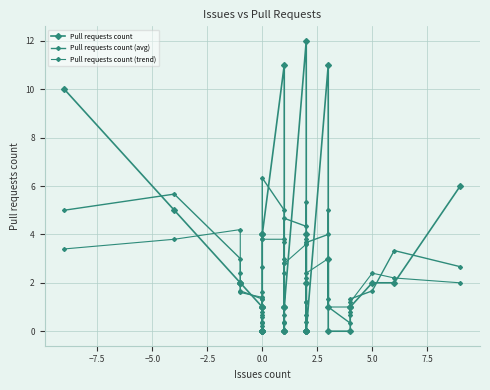

What is the value of the Pull requests count (trend) point at the 16th from the left?

3.8